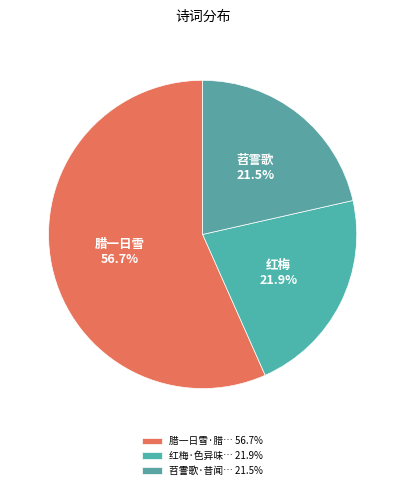

Which slice is the largest?

腊一日雪·腊月一日寒色异